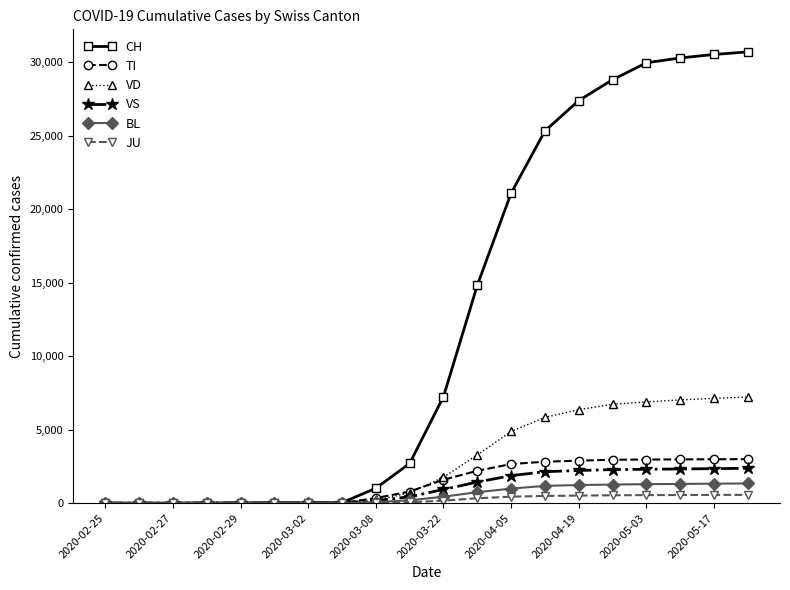

Which series has the largest range (max minus min)?

CH